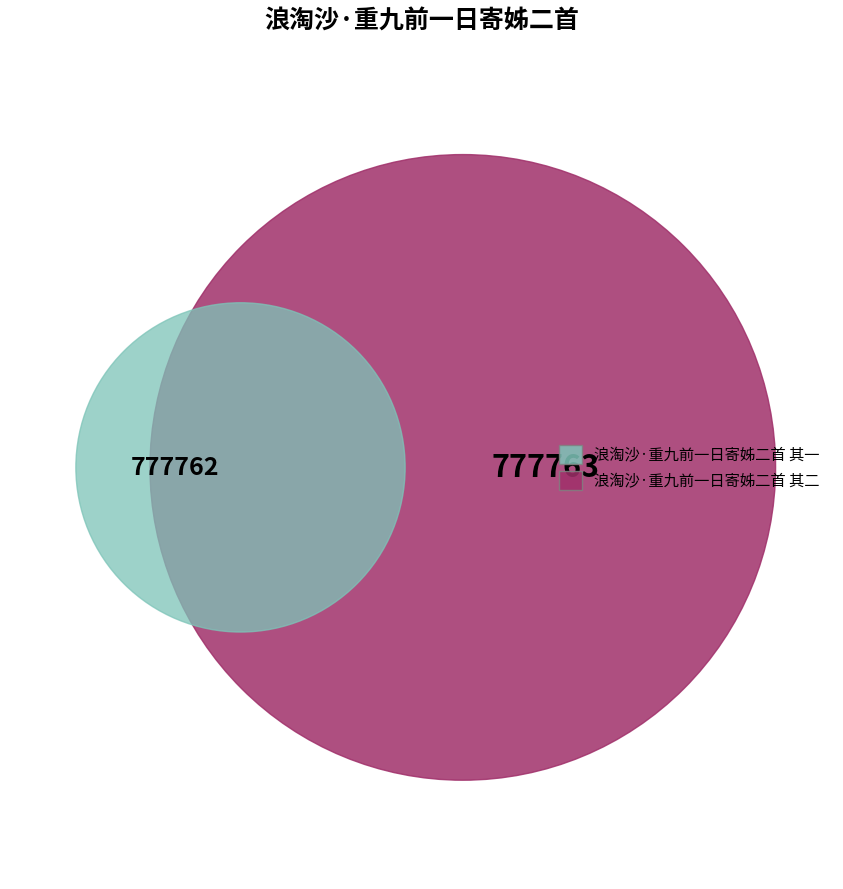

What percentage is the 浪淘沙·重九前一日寄姊二首 其二 slice, to the nearest percent?

50%